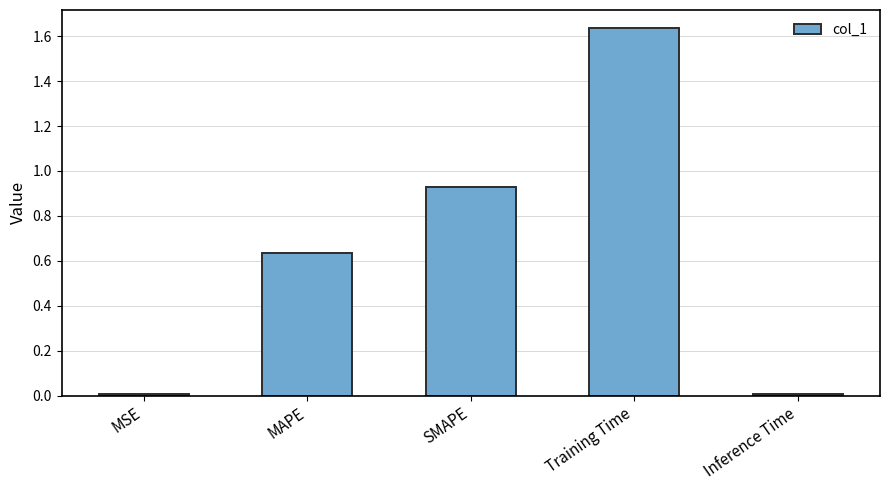

Is it true that the value at SMAPE is 0.2?

False